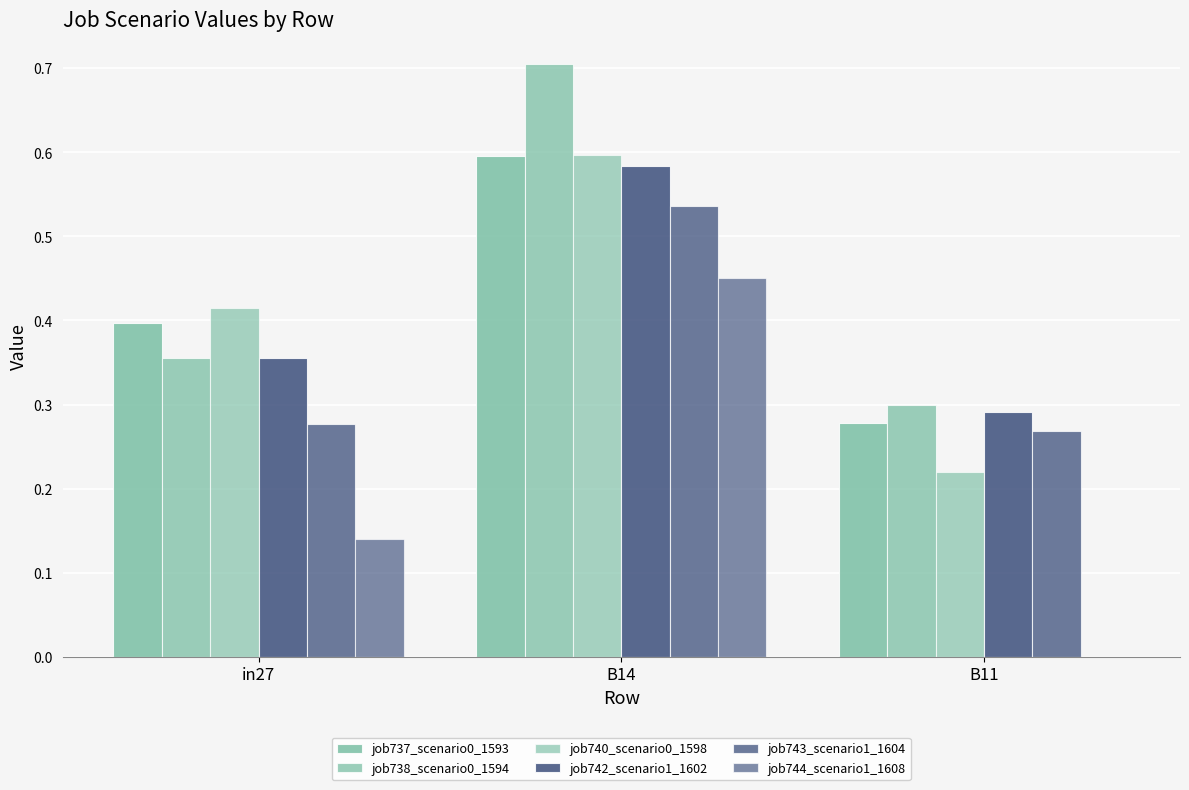

Reading right to left, list all the values displayed in this chart.

job737_scenario0_1593: 0.3	0.6	0.4
job738_scenario0_1594: 0.3	0.7	0.4
job740_scenario0_1598: 0.2	0.6	0.4
job742_scenario1_1602: 0.3	0.6	0.4
job743_scenario1_1604: 0.3	0.5	0.3
job744_scenario1_1608: 0.0	0.5	0.1